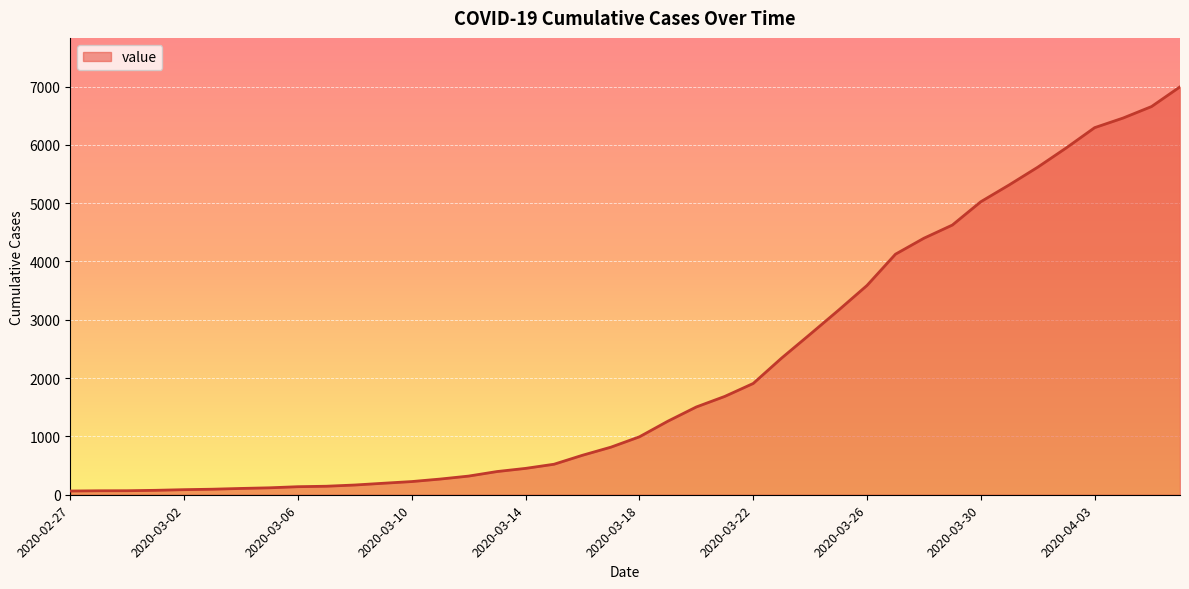

What is the greatest value displayed?

6995